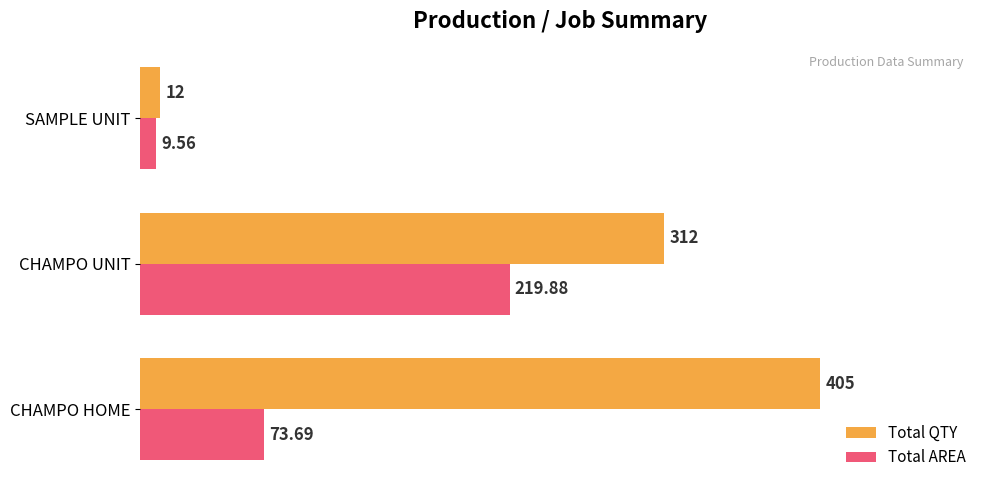

At which category is the sum across all series the highest?

CHAMPO UNIT